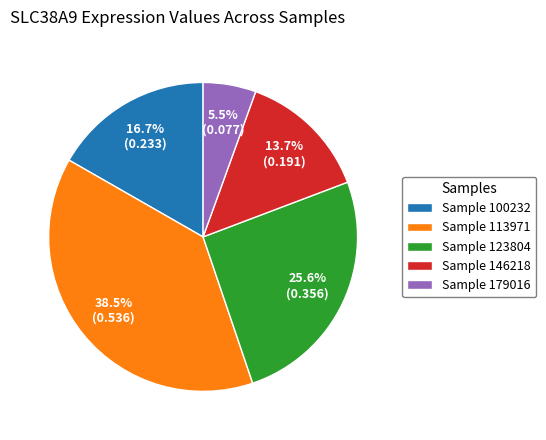

Combined, do Sample 146218 and Sample 179016 account for over 50%?

No